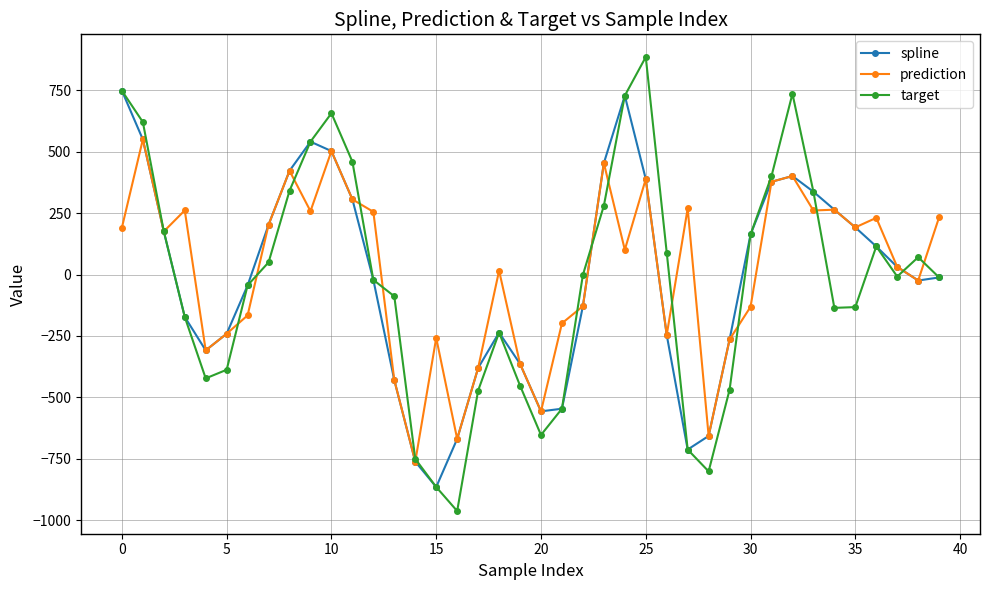

What is the lowest value of the spline series?

-865.0